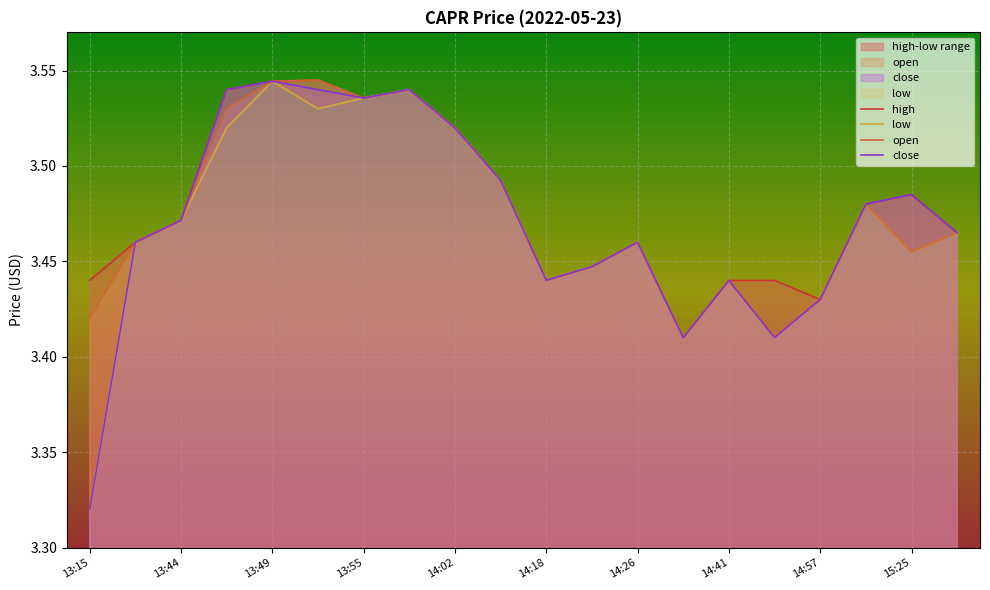

List the labels in order of open value, smallest first.

14:35, 14:53, 13:15, 14:57, 14:41, 14:18, 14:19, 15:25, 13:30, 14:26, 15:26, 13:44, 15:24, 14:15, 14:02, 13:48, 13:55, 13:56, 13:49, 13:53